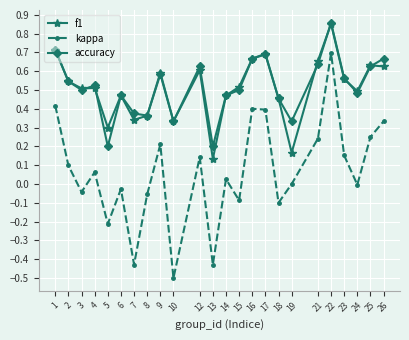

Which category has the lowest value across all series?

10